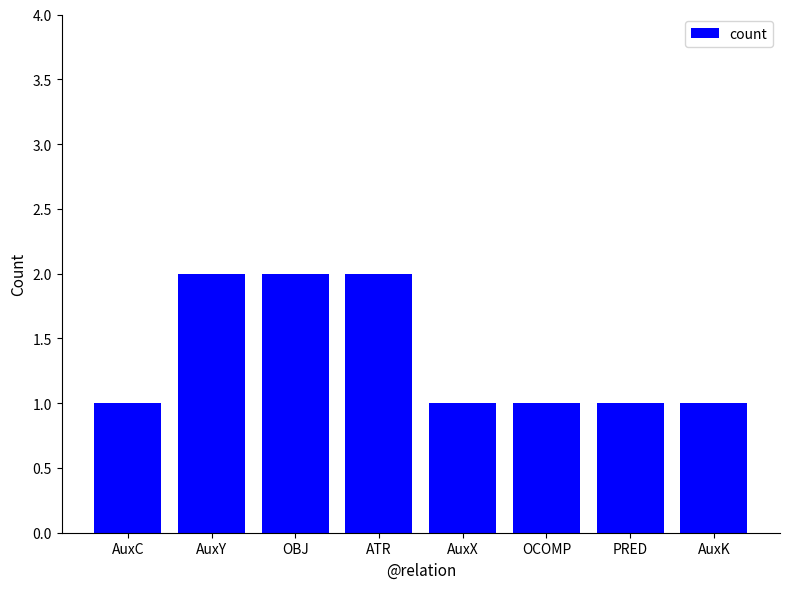

Which has a higher value, AuxY or AuxC?

AuxY